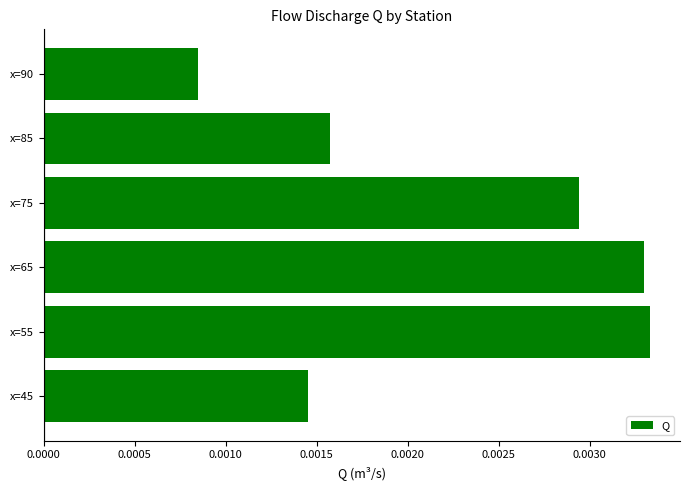

How many values are between 0 and 1?

6